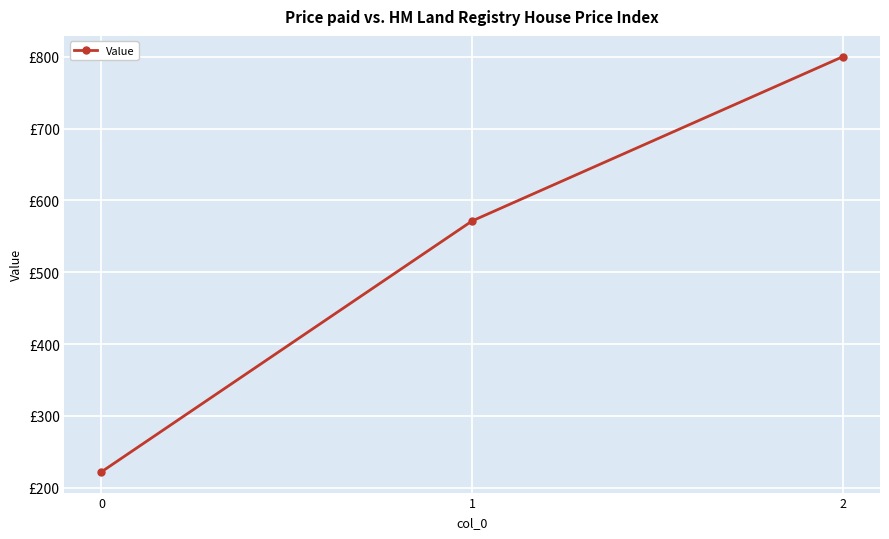

What is the smallest value displayed?

222.2